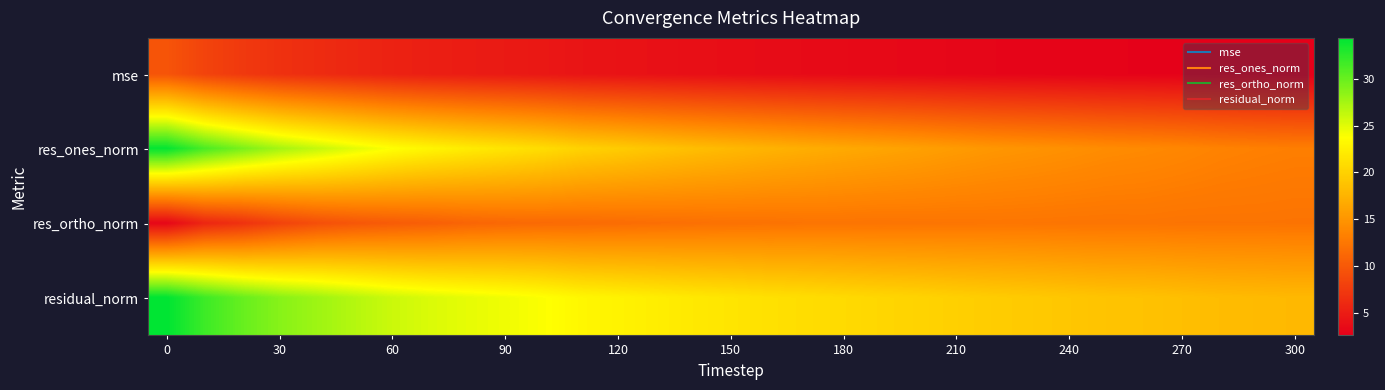

Reading left to right, what are all the values shown in this chart?

mse: 9.7	8.3	7.4	6.7	6.3	5.9	5.5	5.2	5.0	4.9	4.7	4.4	4.2	4.1	3.9	3.8	3.7	3.6	3.5	3.4	3.3	3.2	3.1	3.1	3.0	2.9	2.9	2.8	2.7	2.7	2.6
res_ones_norm: 34.2	31.3	29.3	27.5	26.2	24.9	23.8	23.0	22.2	21.6	20.9	20.1	19.6	19.0	18.4	18.0	17.5	17.1	16.7	16.3	16.0	15.5	15.1	14.9	14.6	14.3	14.1	13.8	13.5	13.3	13.1
res_ortho_norm: 3.2	5.8	6.8	8.1	9.2	9.8	10.2	10.6	11.0	11.3	11.5	11.5	11.7	11.8	11.9	12.1	12.1	12.3	12.3	12.3	12.3	12.4	12.4	12.4	12.4	12.3	12.4	12.3	12.3	12.3	12.2
residual_norm: 34.3	31.8	30.1	28.7	27.8	26.8	25.9	25.3	24.8	24.4	23.9	23.1	22.8	22.3	22.0	21.7	21.3	21.0	20.7	20.4	20.2	19.9	19.6	19.4	19.1	18.9	18.7	18.5	18.2	18.1	18.0